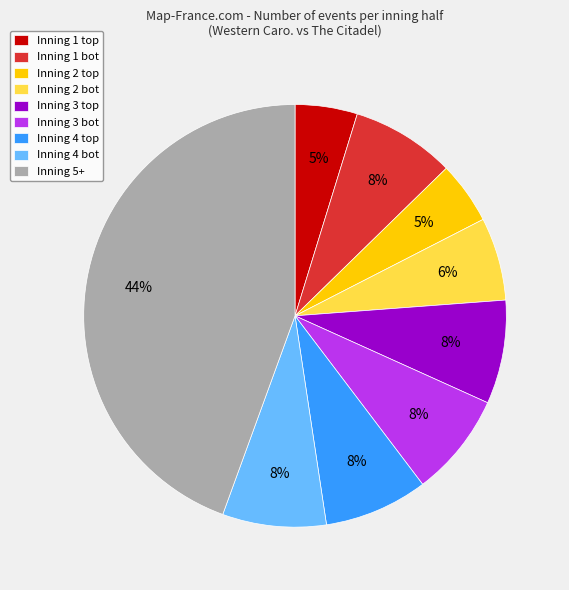

To the nearest percent, what portion does Inning 1 bot represent?

8%